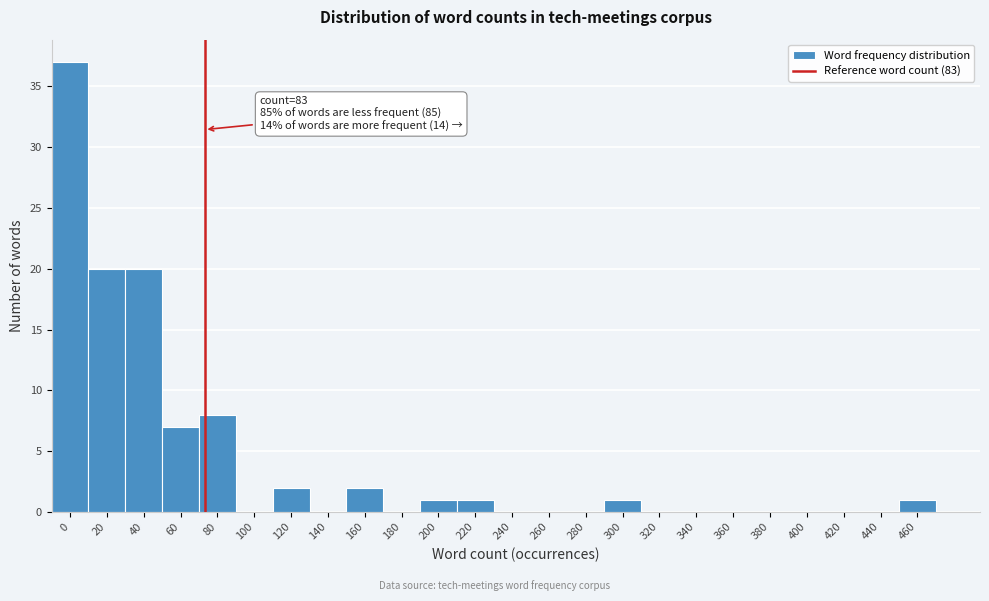

Reading right to left, what are all the values shown in this chart?

460=1	440=0	420=0	400=0	380=0	360=0	340=0	320=0	300=1	280=0	260=0	240=0	220=1	200=1	180=0	160=2	140=0	120=2	100=0	80=8	60=7	40=20	20=20	0=37